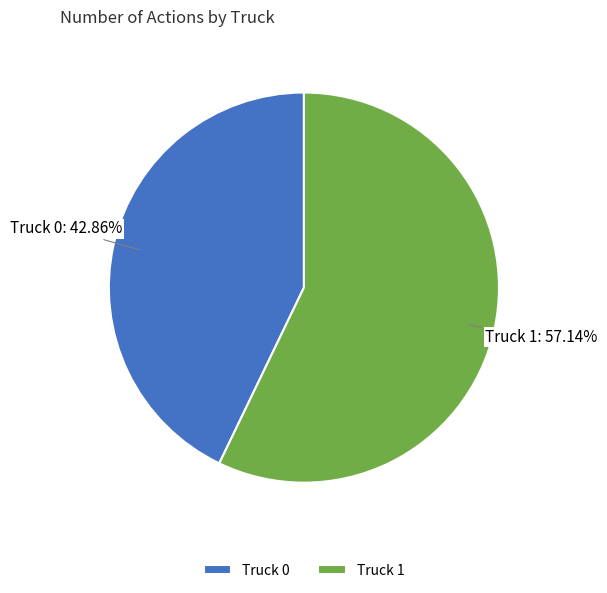

Between Truck 1 and Truck 0, which is larger?

Truck 1